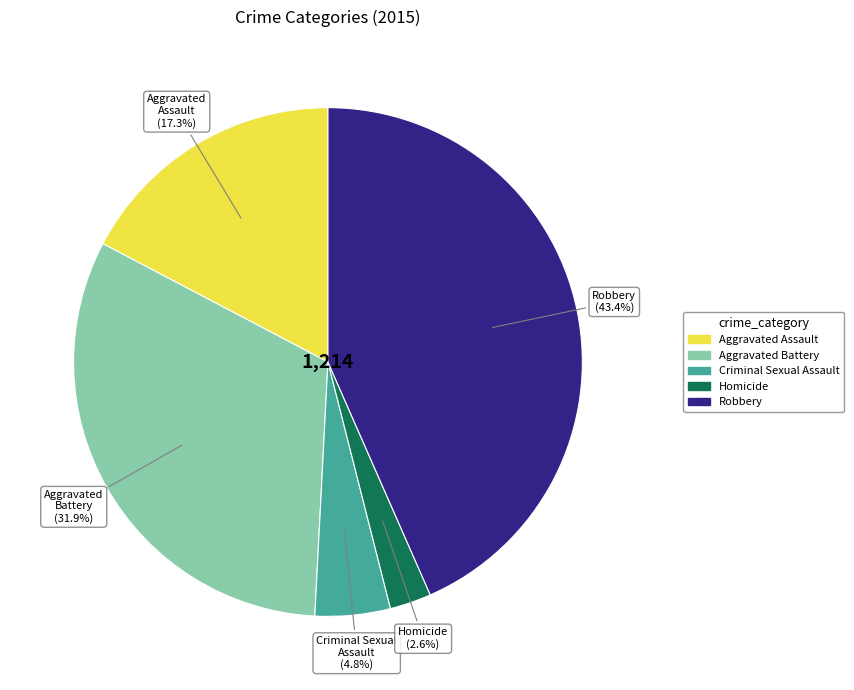

Which slice is the largest?

Robbery